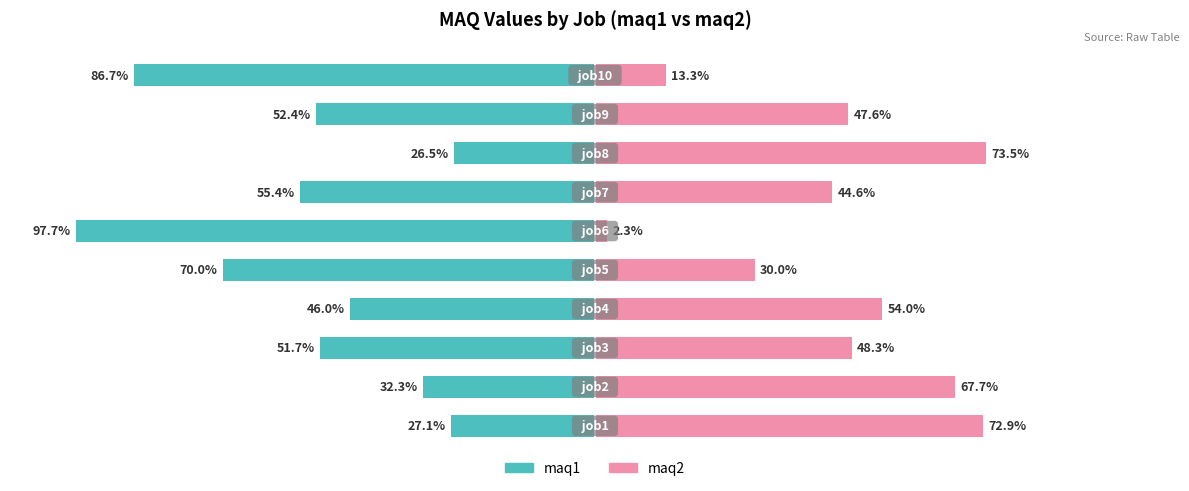

What is the minimum value shown in the chart?

-97.7